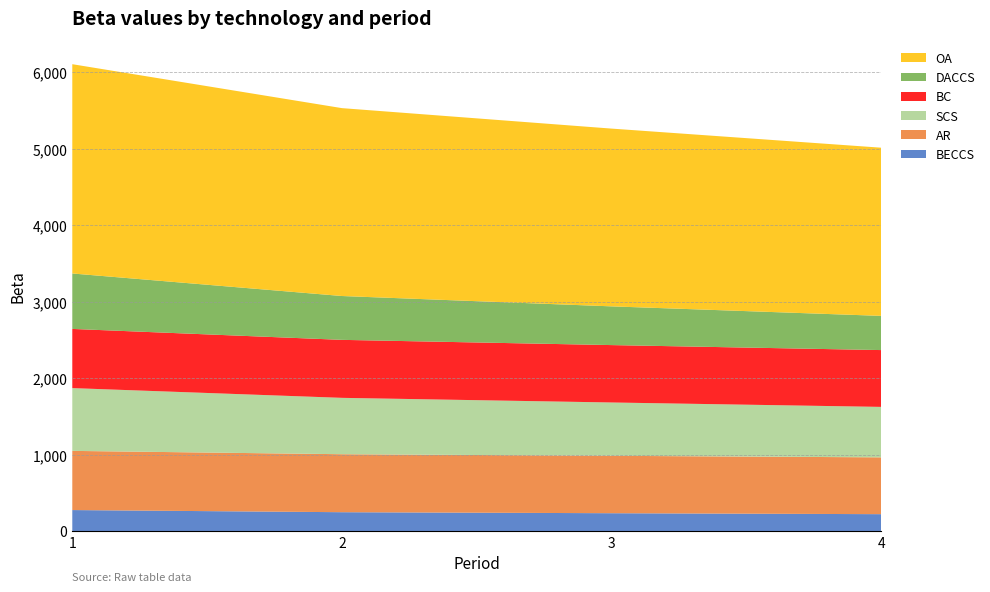

Reading left to right, transcribe all the data shown in this chart.

BECCS: 273.7	245.7	232.5	220.0
AR: 774.0	758.4	750.7	743.1
SCS: 821.2	737.2	697.5	659.9
BC: 774.0	758.4	750.7	743.1
DACCS: 725.2	573.4	506.4	447.3
OA: 2737.2	2457.3	2324.9	2199.6